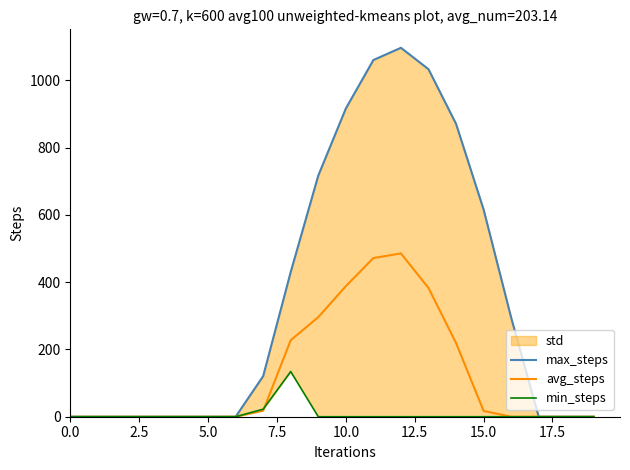

How many values in the max_steps series are below 120?

10